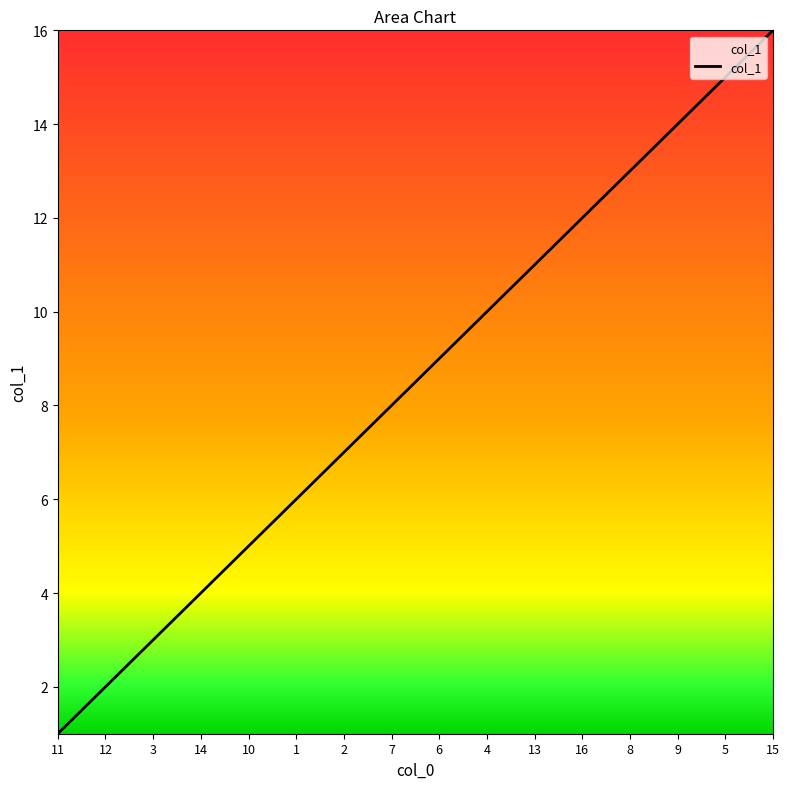

Reading left to right, extract all data points from this chart.

11=1	12=2	3=3	14=4	10=5	1=6	2=7	7=8	6=9	4=10	13=11	16=12	8=13	9=14	5=15	15=16